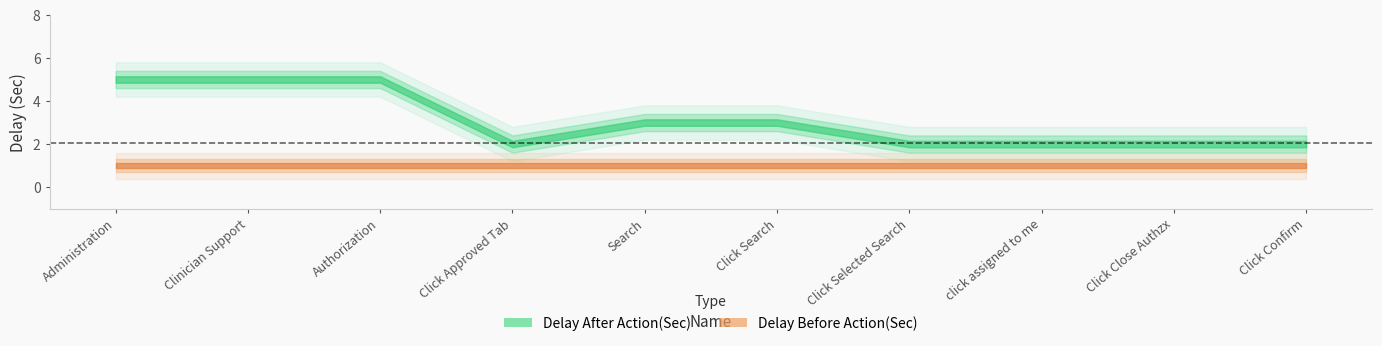

What is the total value across all series at Click Close Authzx?

3